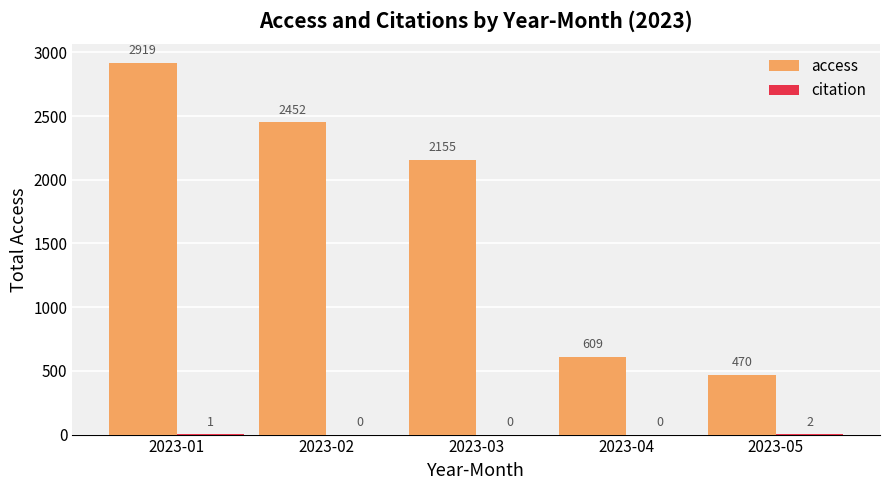

Read the access value at 2023-01.

2919